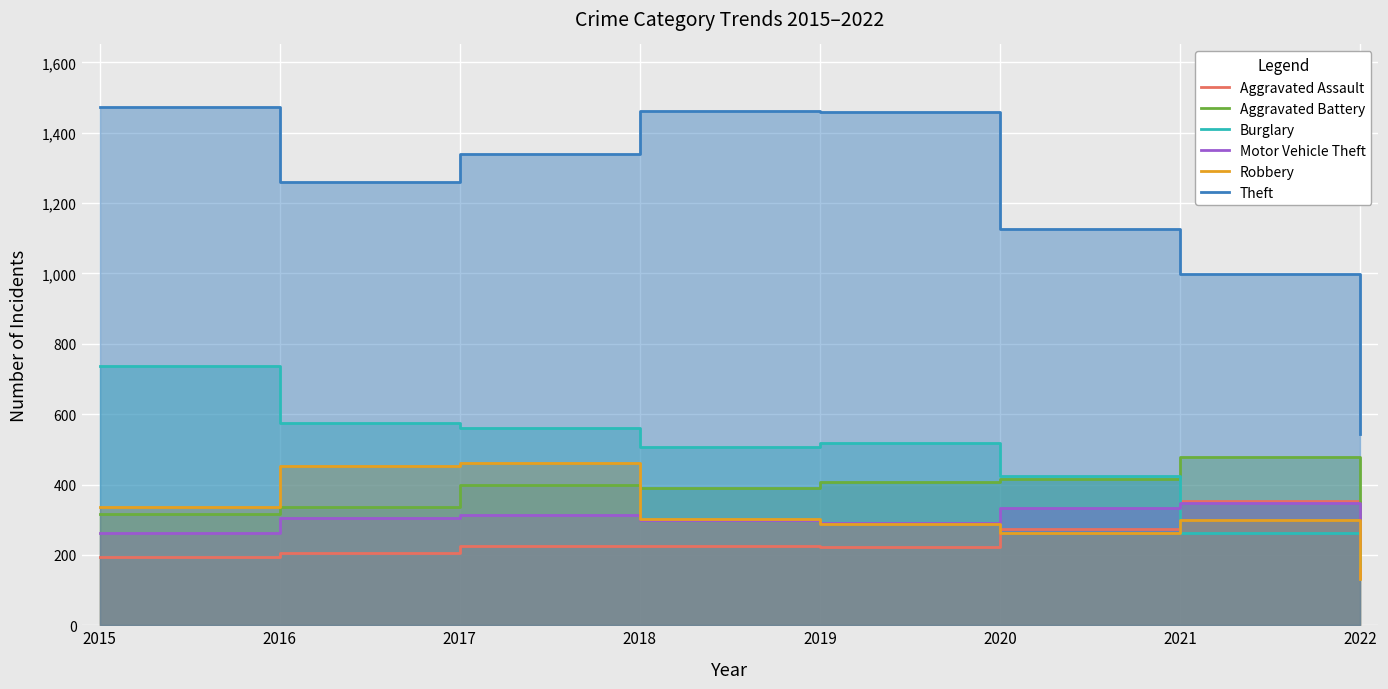

Is it true that Aggravated Battery equals 347 at 2022?

False